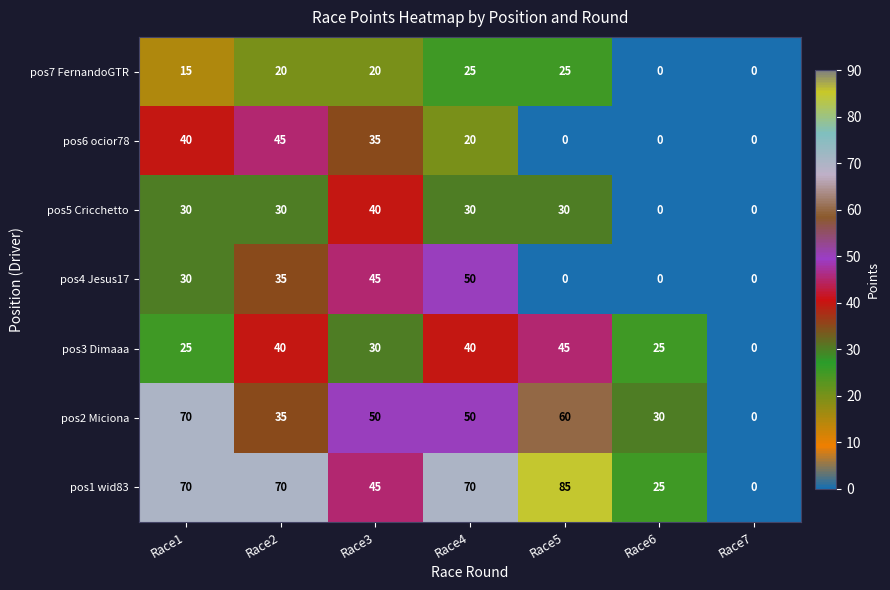

At which label is pos1 wid83 closest to 42?

Race3